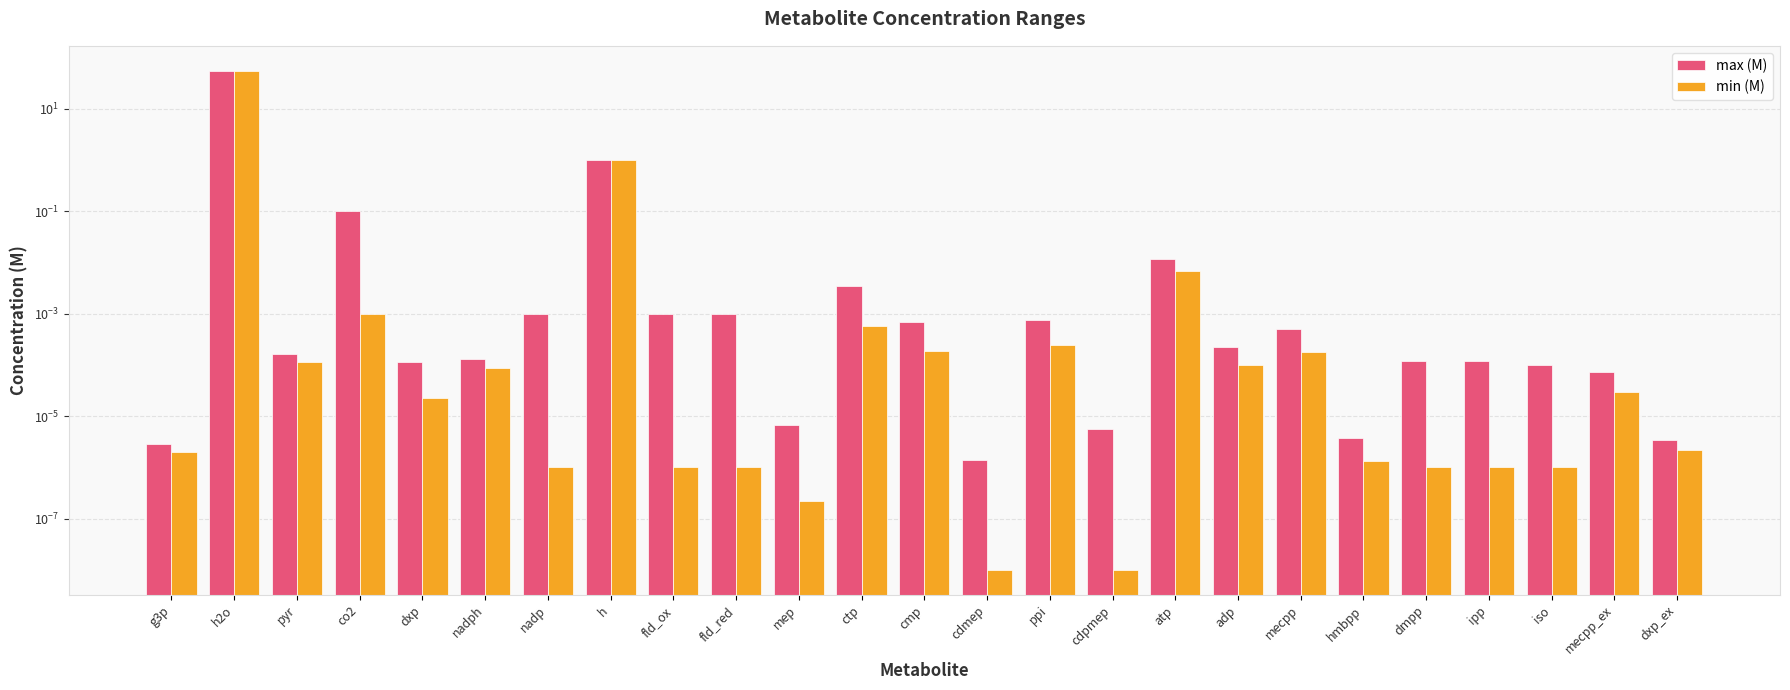

Which series has the largest range (max minus min)?

min (M)